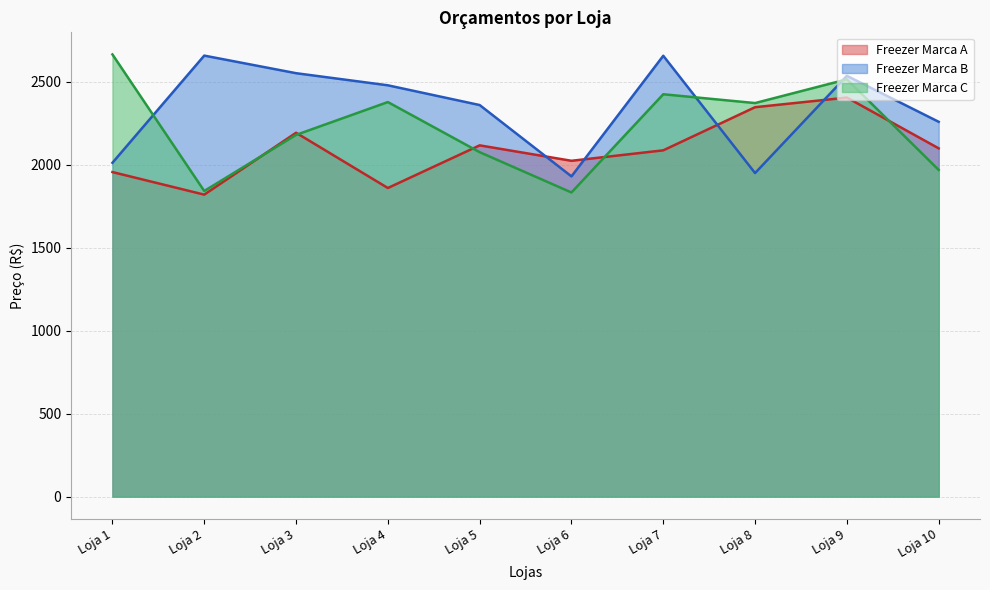

How many distinct data groups are displayed?

3